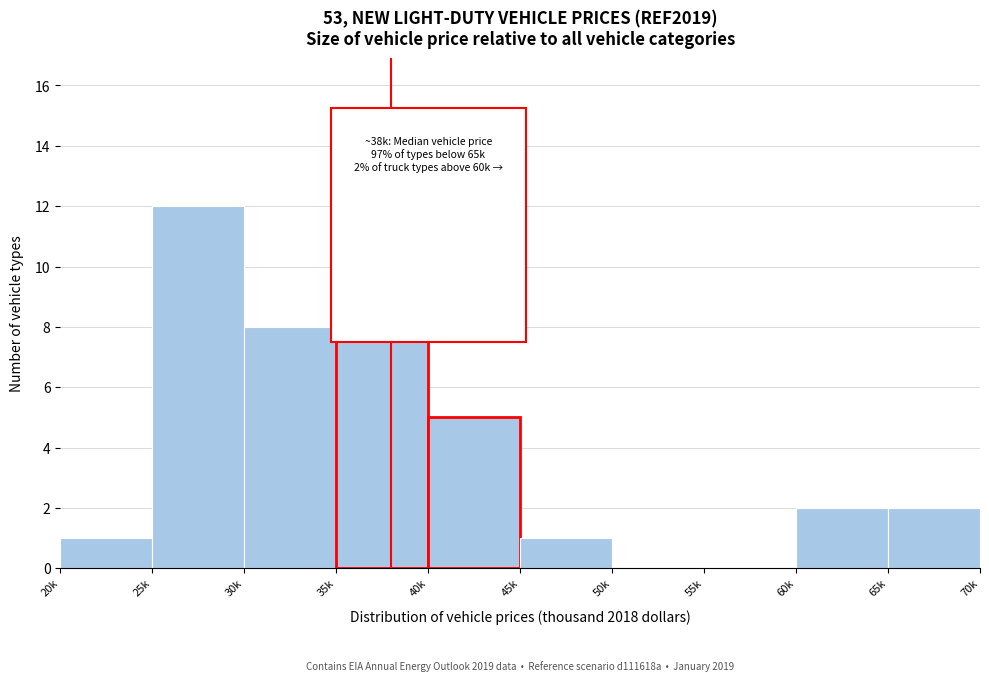

Reading left to right, what are all the values shown in this chart?

20k=1	25k=12	30k=8	35k=13	40k=5	45k=1	50k=0	55k=0	60k=2	65k=2